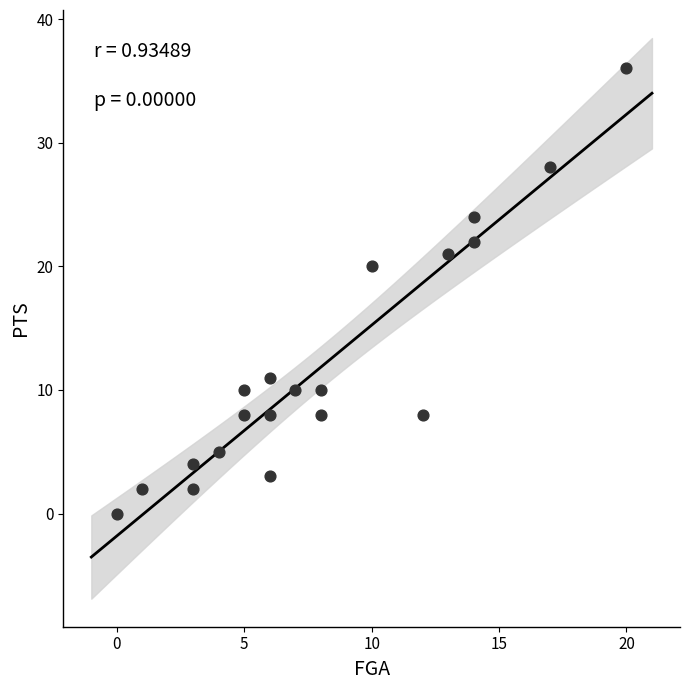

What Y value in the scatter plot is closest to 18?

20